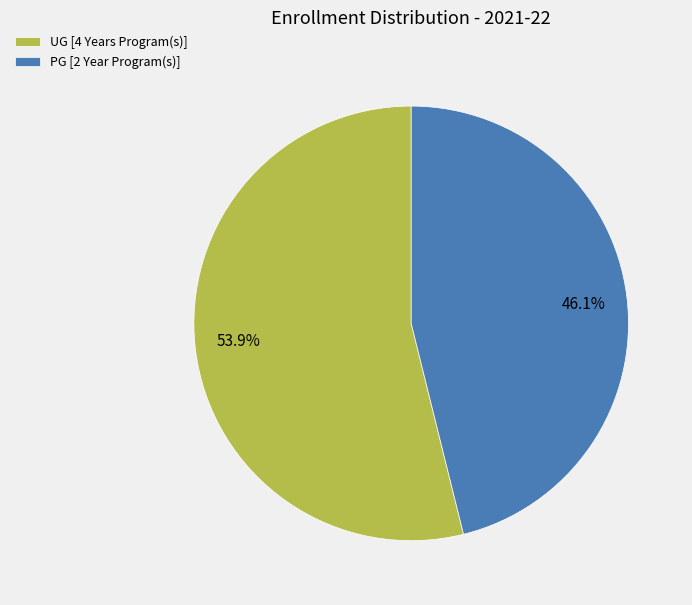

Which category has the biggest portion of the pie?

UG [4 Years Program(s)]